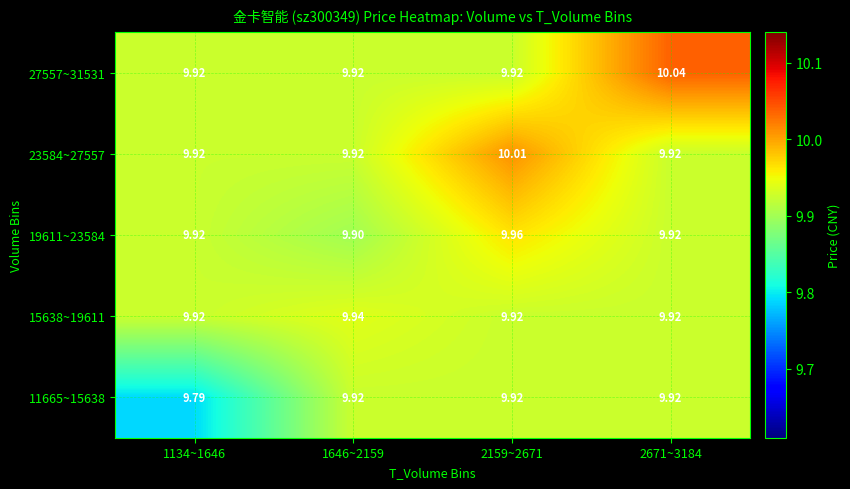

Is the value of 19611~23584 at 2159~2671 greater than the value of 15638~19611 at 2159~2671?

Yes